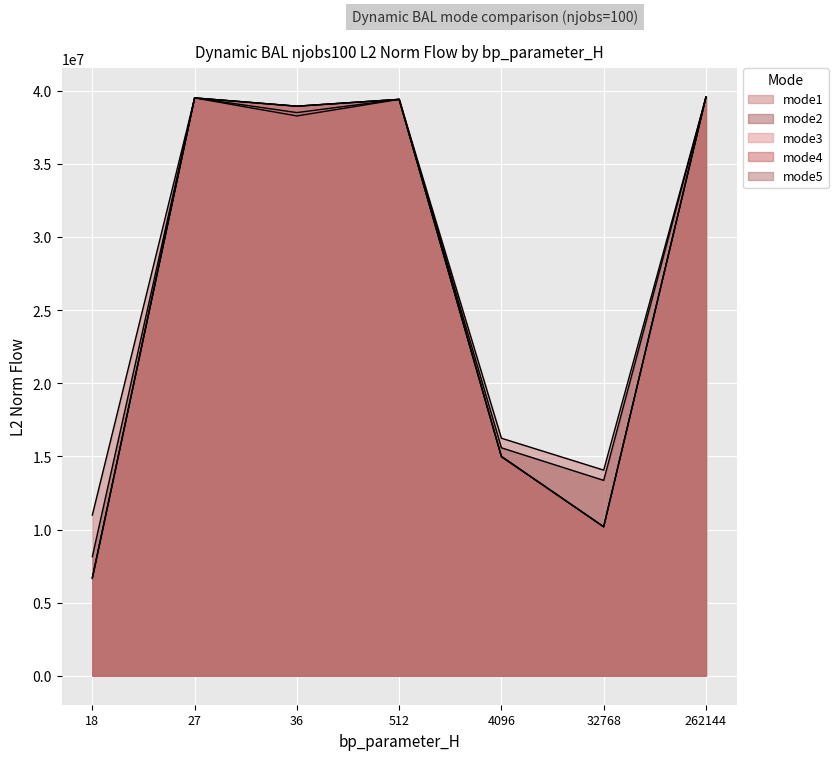

Where is the first local maximum for mode2?

27